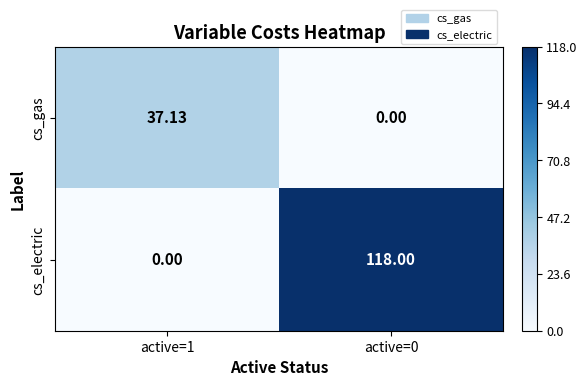

Count the number of categories in the chart.

2